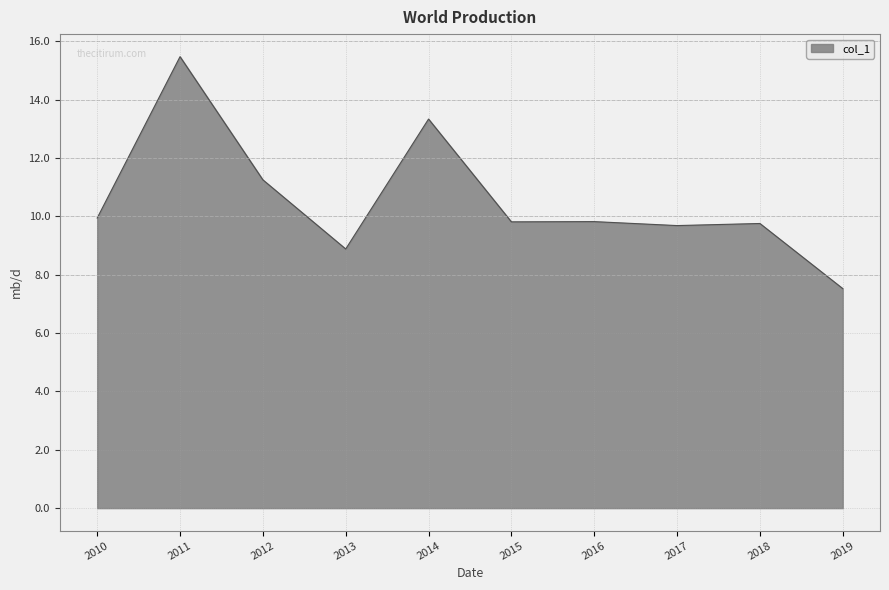

True or false: the data shows 14.2 at 2018.

False